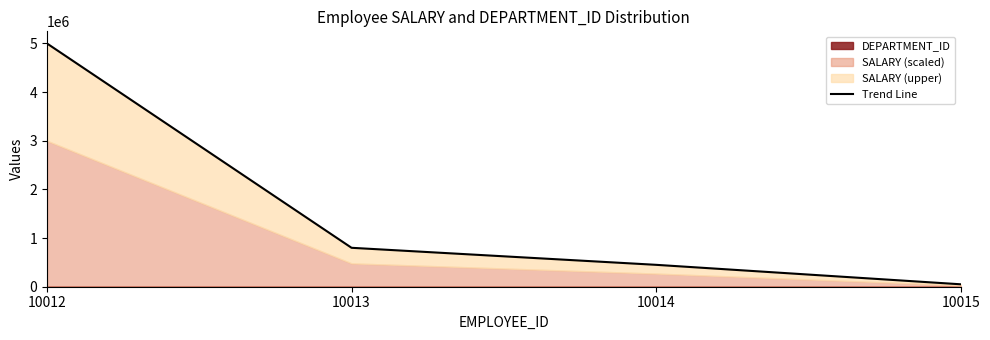

Reading left to right, list all the values displayed in this chart.

5000102	800103	450104	50101